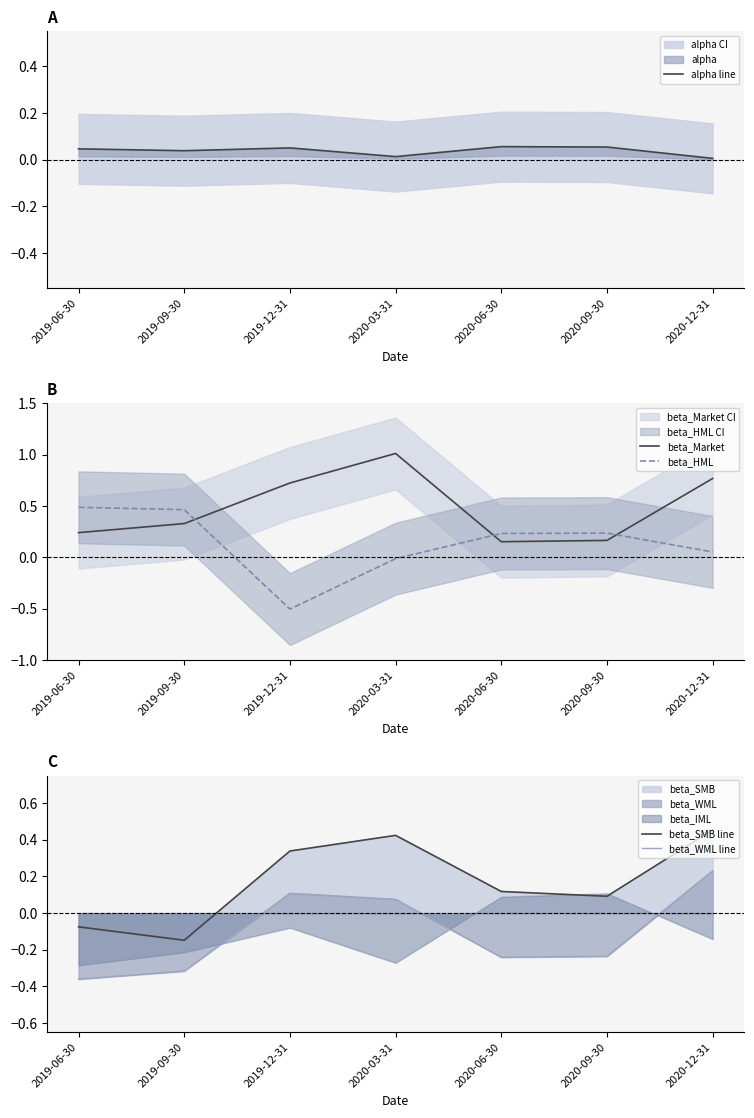

At which category does beta_Market reach its first local peak?

2020-03-31